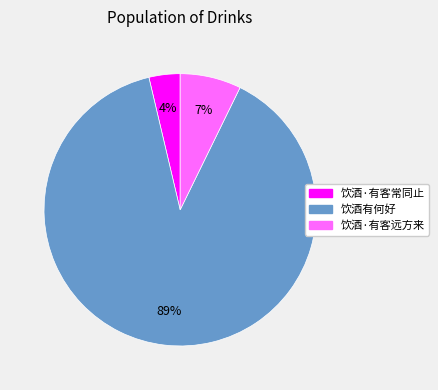

Do 饮酒·有客常同止 and 饮酒有何好 together represent more than half of the pie?

Yes